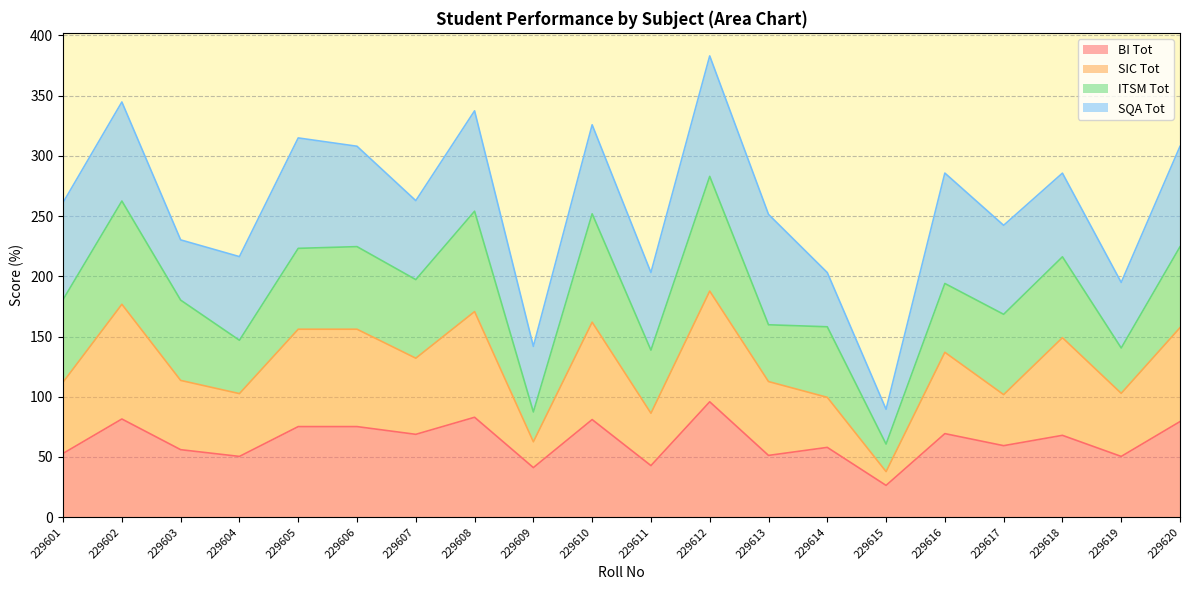

At which category is the sum across all series the highest?

229612